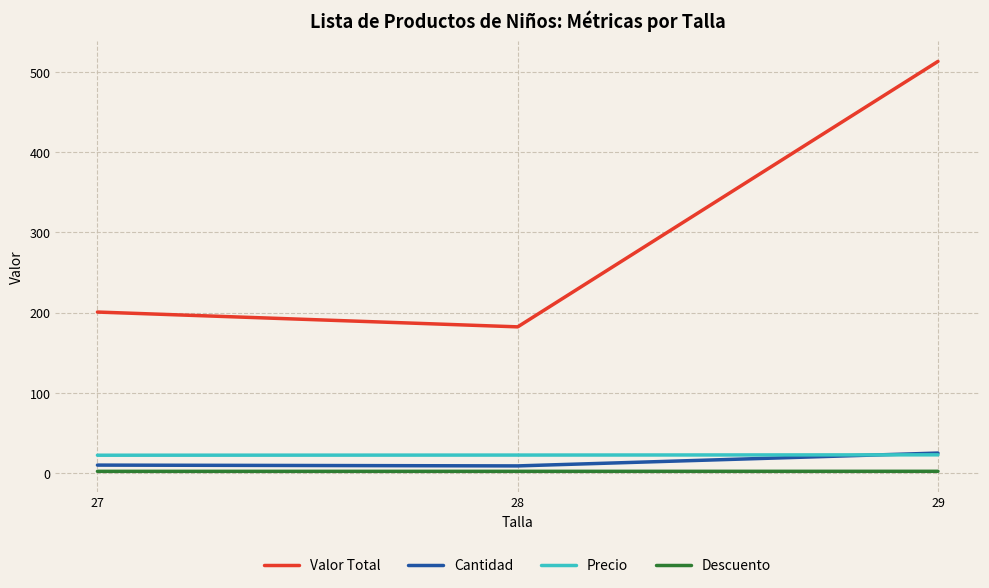

Rank the categories by Valor Total value from lowest to highest.

28, 27, 29